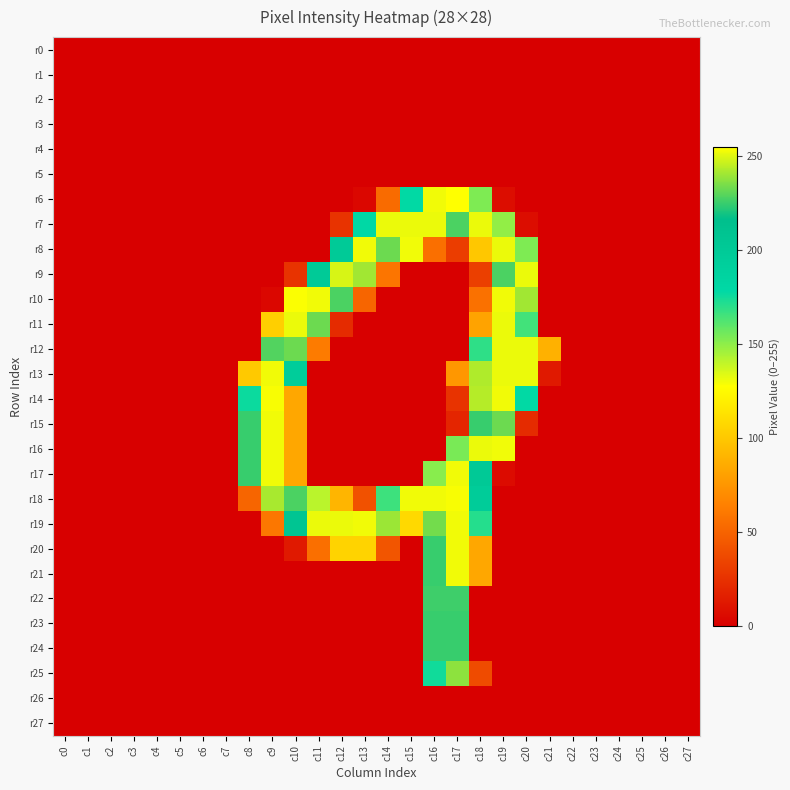

What is the total value across all series at c13?

1128